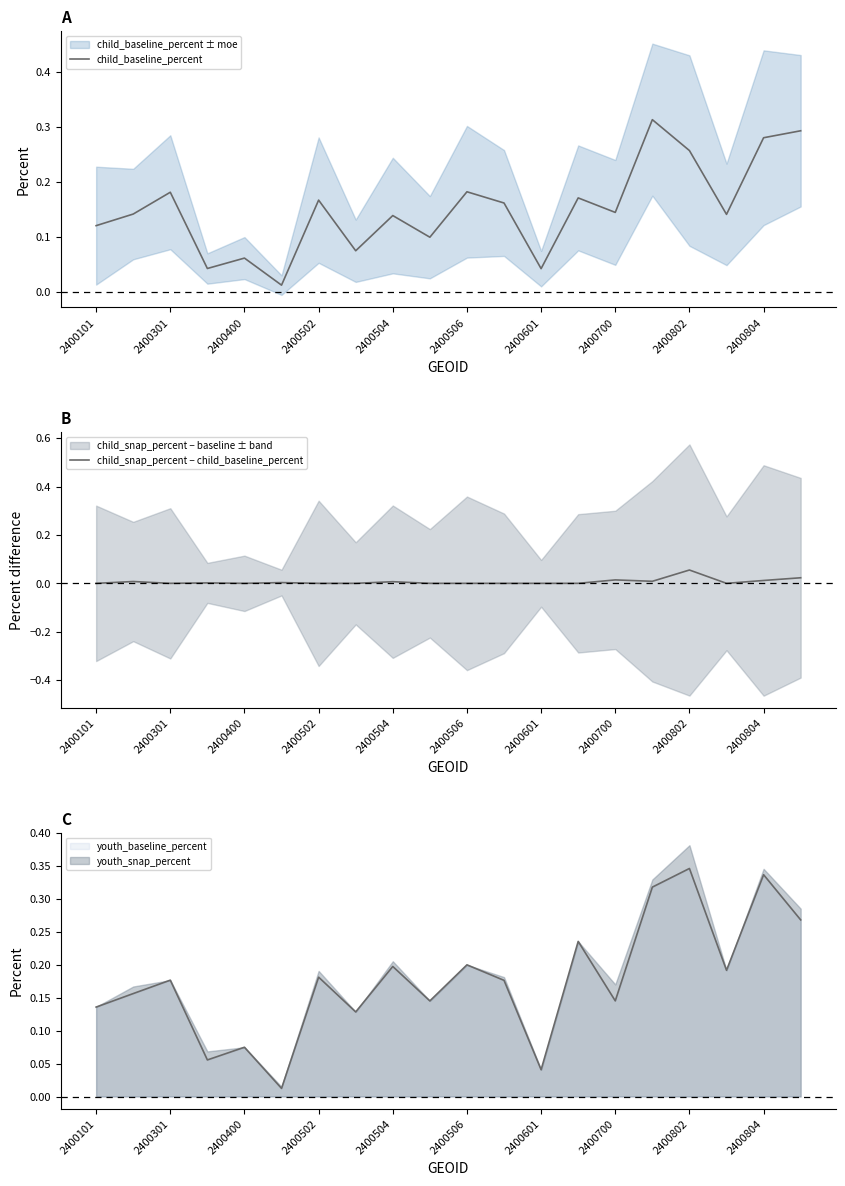

True or false: child_snap_percent − child_baseline_percent and child_baseline_percent intersect in this chart.

False